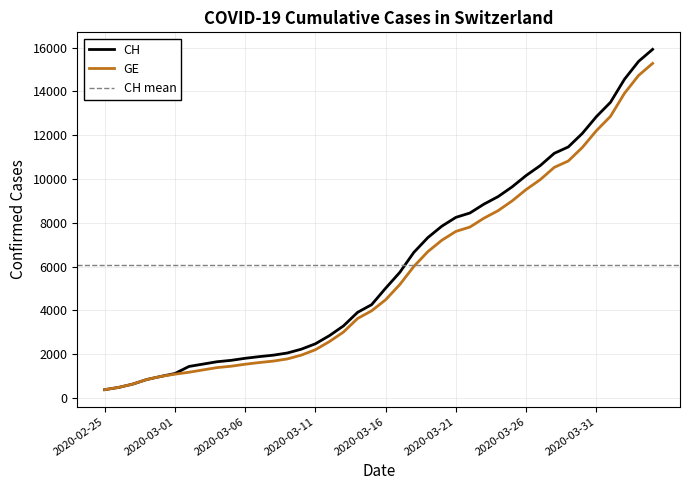

What is the spread (max minus min) of values at 2020-04-02?

642